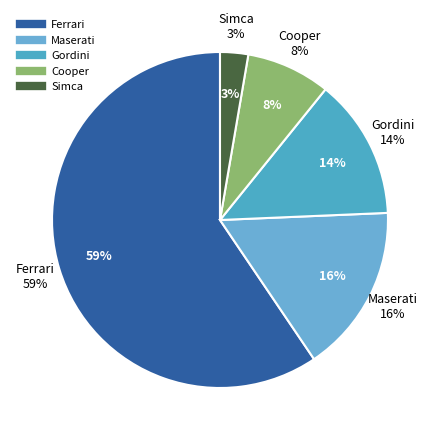

Which slice represents more than half of the pie?

Ferrari